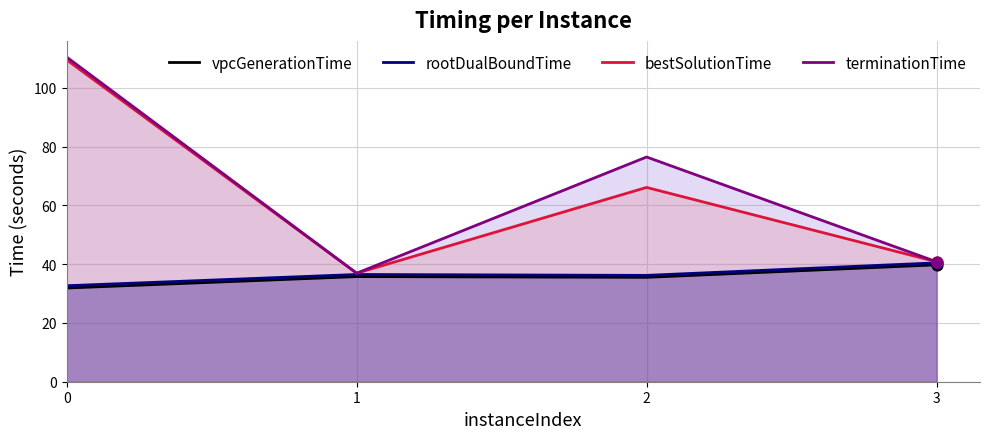

Is the value of terminationTime at 0 greater than the value of bestSolutionTime at 0?

Yes